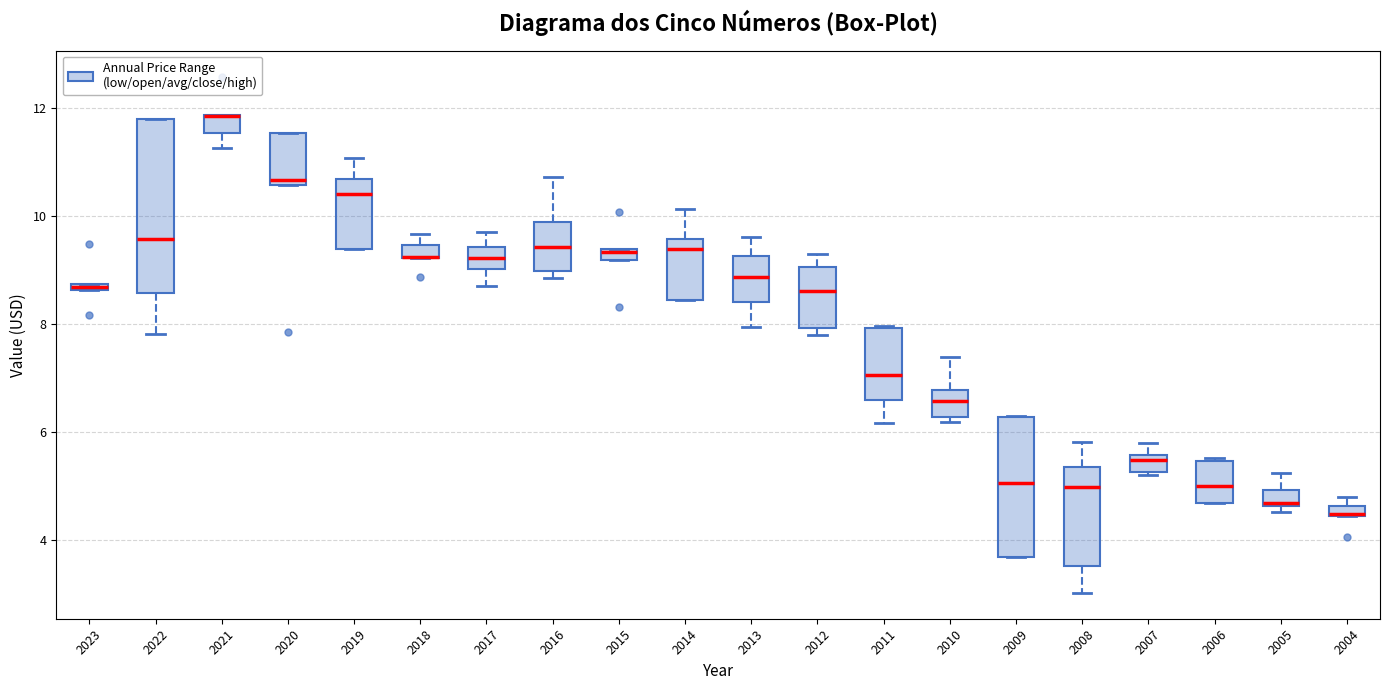

Where is the upper edge of the box at x = 2013 on the y-axis? The values are not printed on the chart, so give them approximately, as read against the axis.

9.2